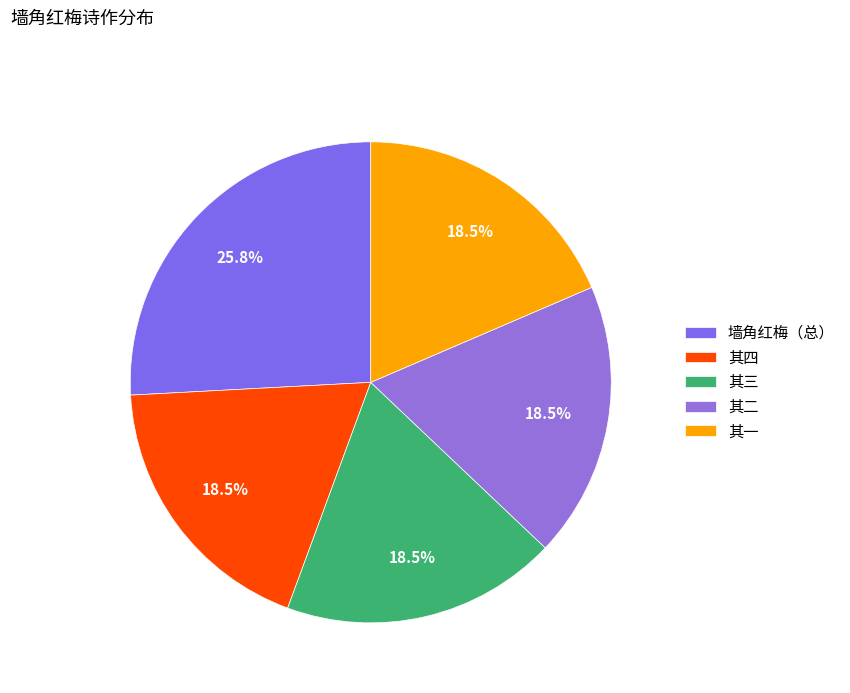

Which slice is the largest?

墙角红梅（总）